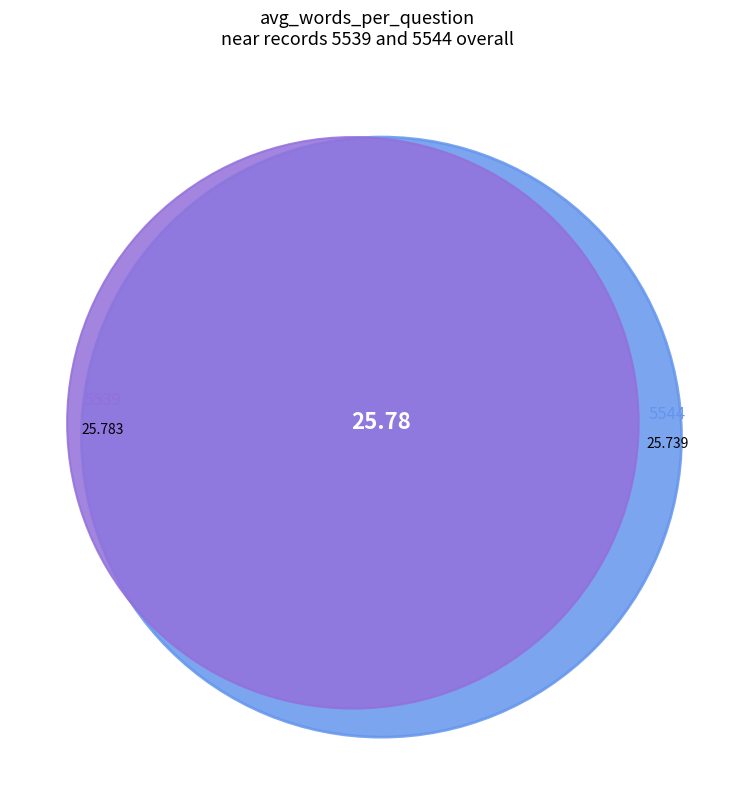

How many segments does this pie chart have?

2